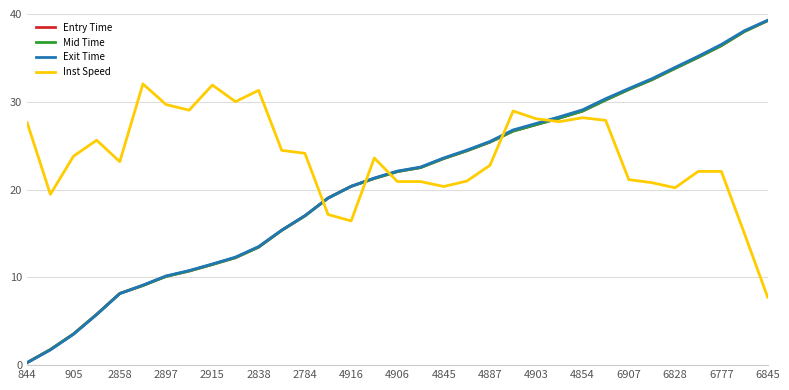

What is the maximum value shown in the chart?

39.3